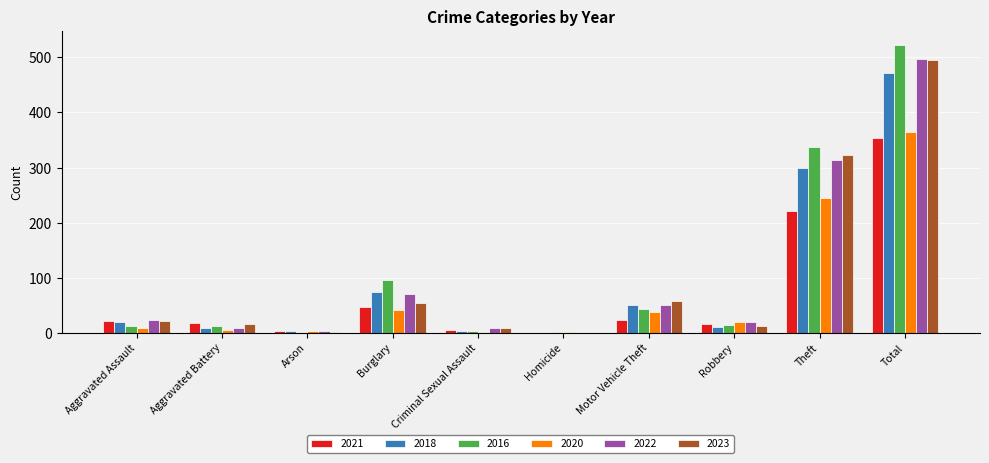

What is the sum of all 2018 values?

942